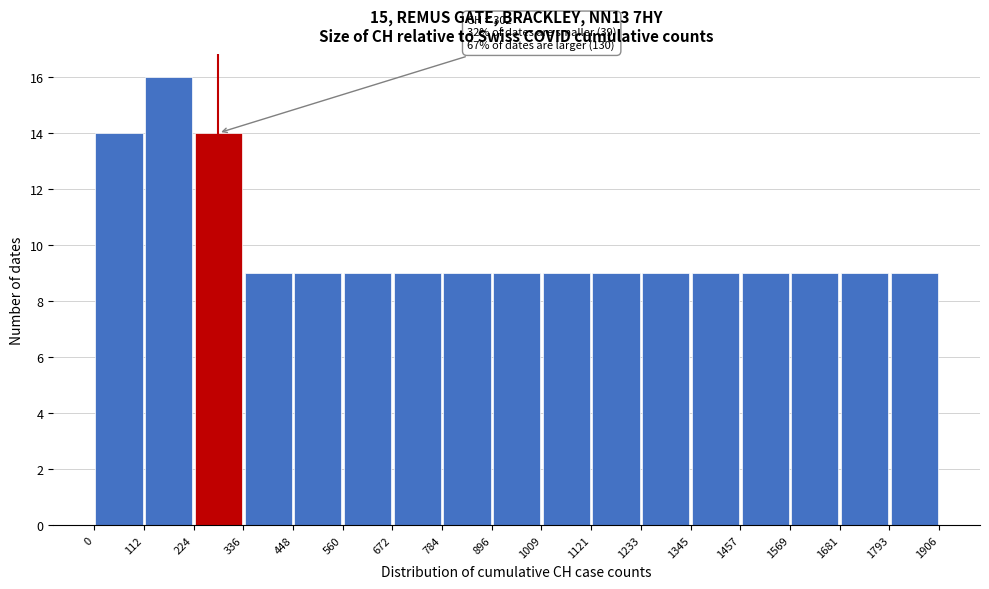

Over which range of the x-axis is the bar tallest?

112 to 224